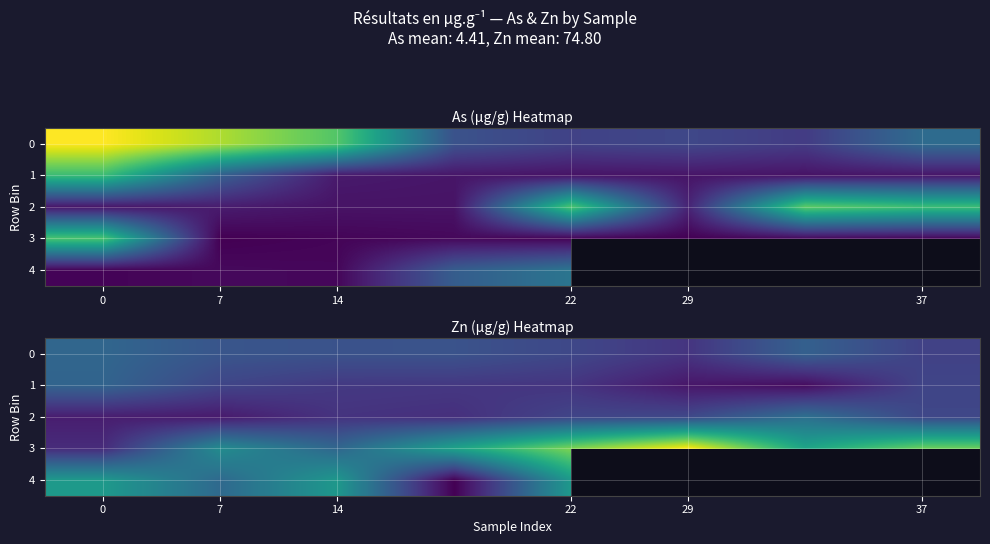

Which series has the largest total across all categories?

3